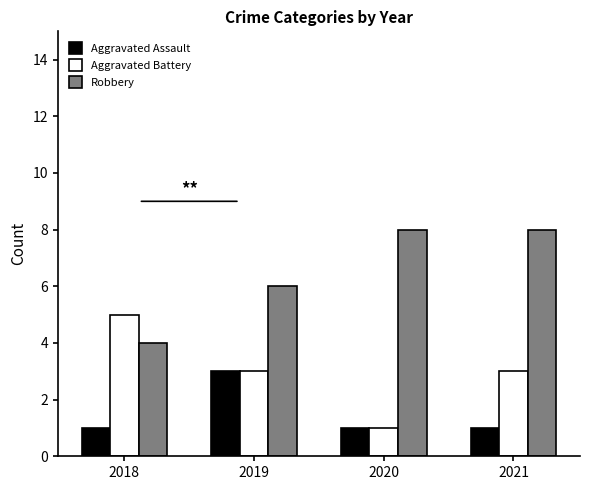

What is the average value of the Aggravated Battery series?

3